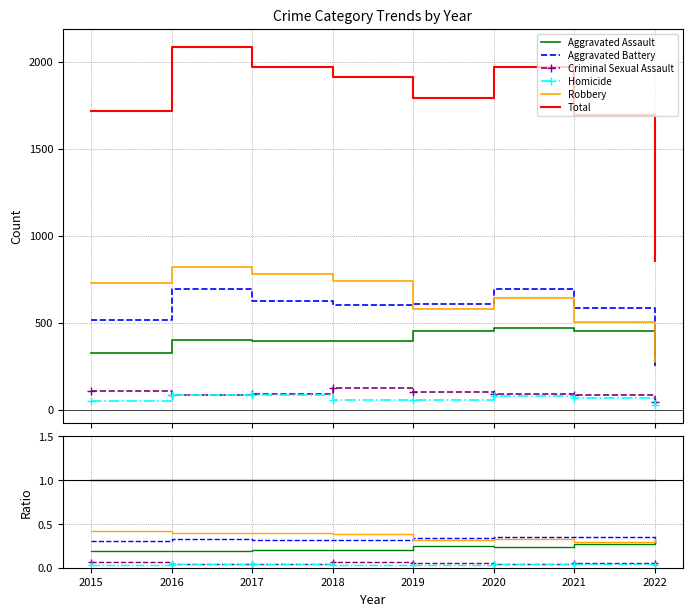

True or false: Criminal Sexual Assault has a value of 0.1 at 2022.

False